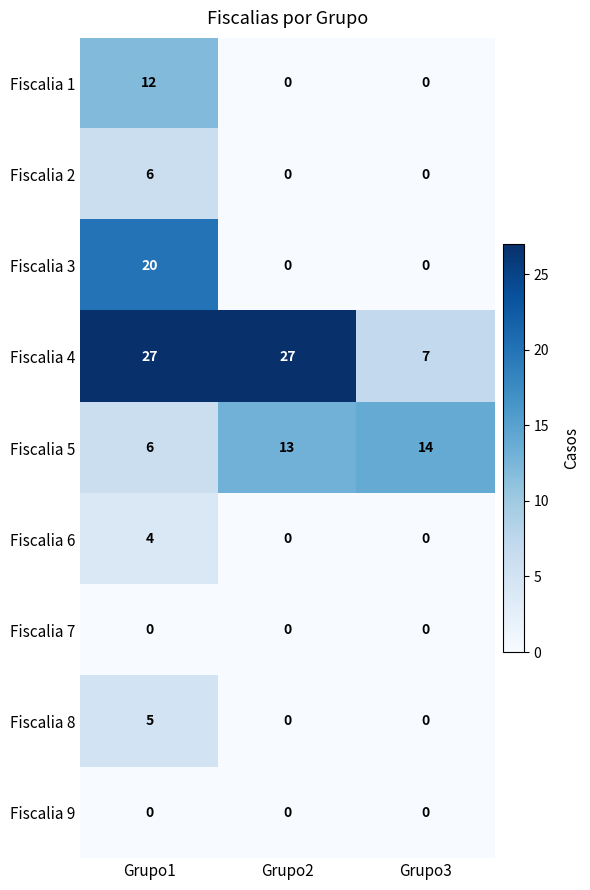

What is the greatest value displayed?

27